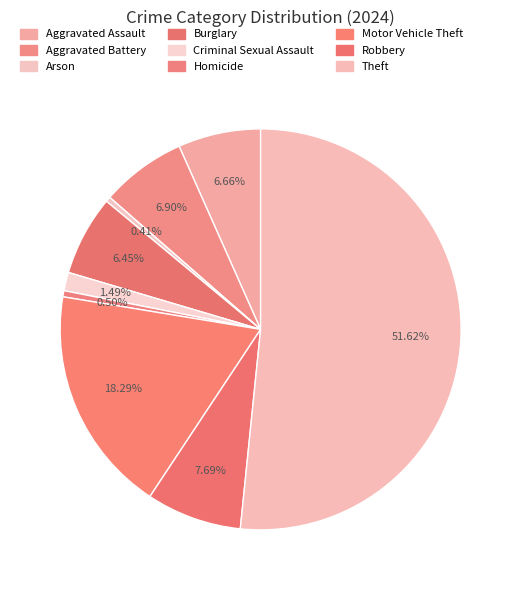

How many slices are in this pie chart?

9